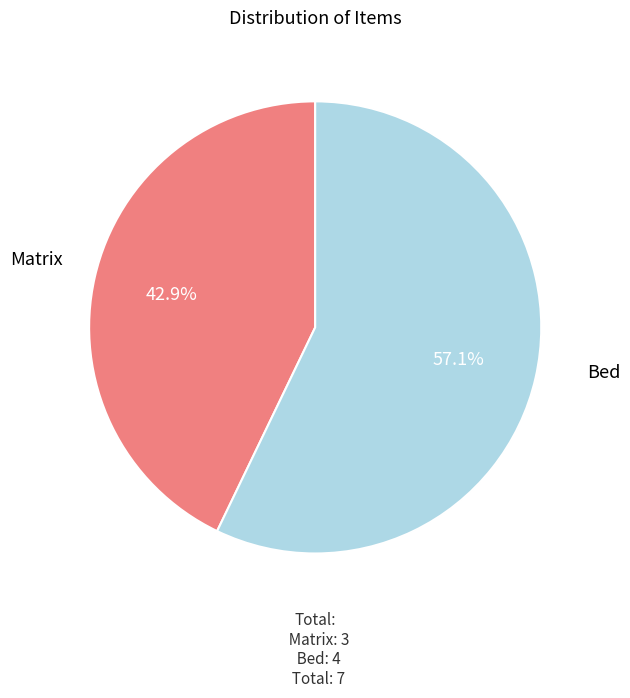

Is there a majority slice in this chart?

Yes